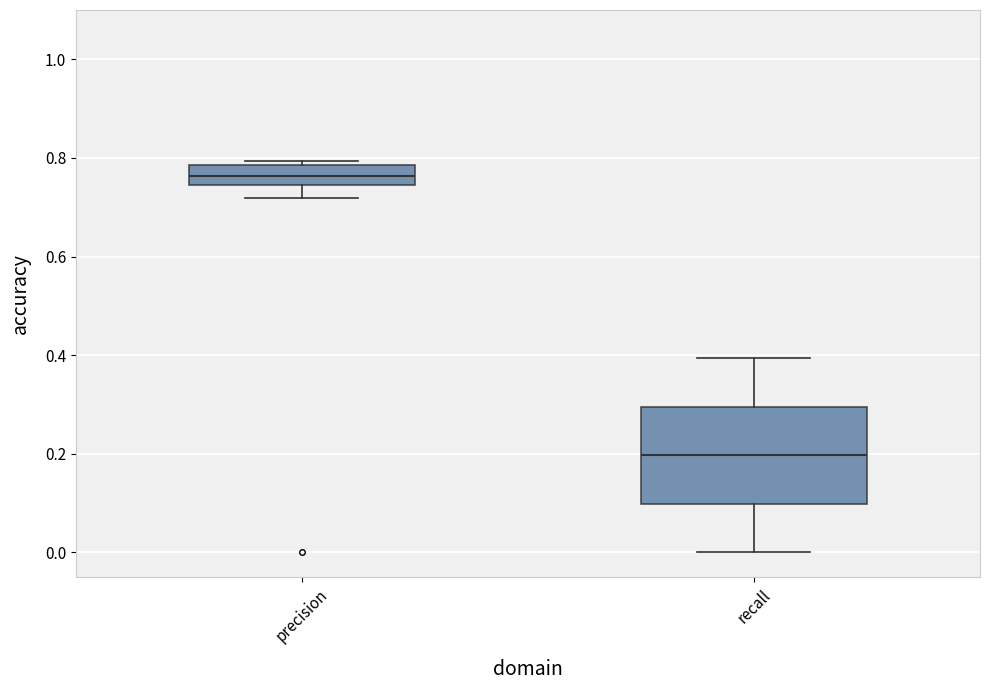

Which box's median line is the highest?

precision